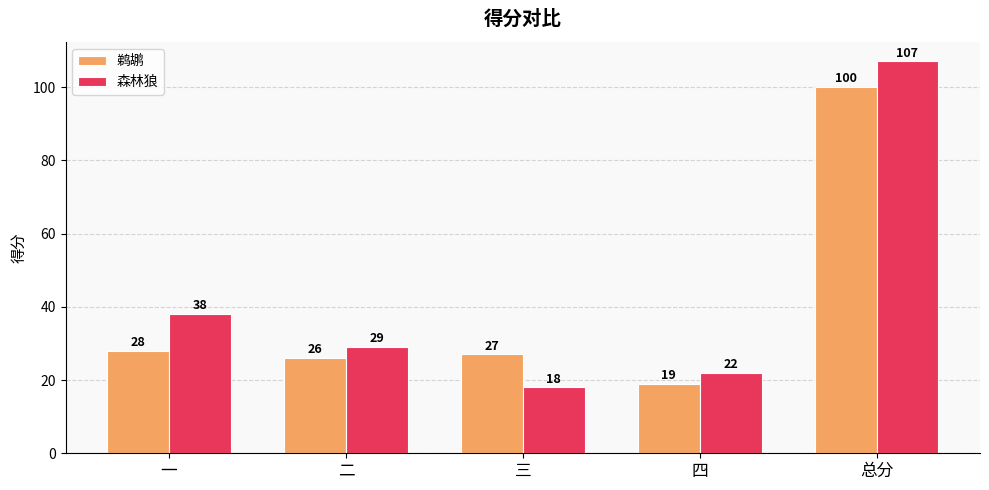

Reading left to right, extract all data points from this chart.

鹈鹕: 一=28	二=26	三=27	四=19	总分=100
森林狼: 一=38	二=29	三=18	四=22	总分=107